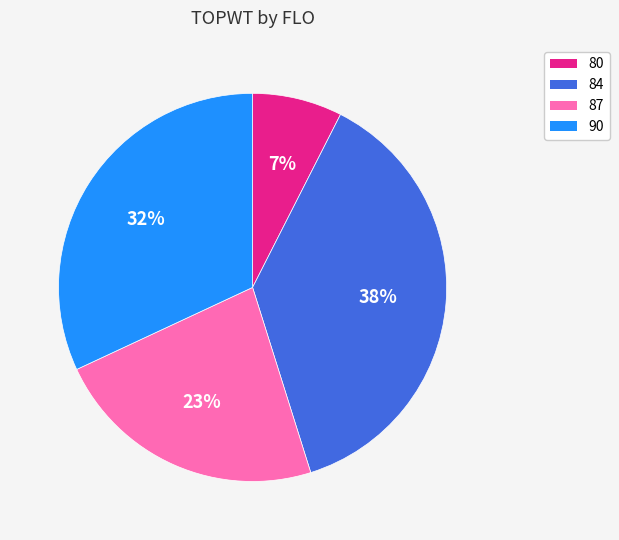

Does any single category account for the majority?

No